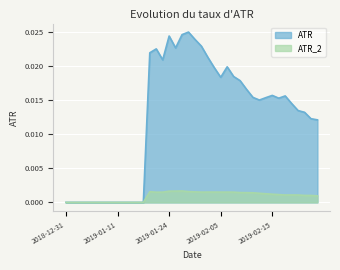

Rank the categories by ATR value from lowest to highest.

2018-12-31, 2019-01-02, 2019-01-03, 2019-01-04, 2019-01-07, 2019-01-08, 2019-01-09, 2019-01-10, 2019-01-11, 2019-01-14, 2019-01-15, 2019-01-16, 2019-01-17, 2019-02-27, 2019-02-26, 2019-02-25, 2019-02-22, 2019-02-21, 2019-02-13, 2019-02-19, 2019-02-14, 2019-02-12, 2019-02-20, 2019-02-15, 2019-02-11, 2019-02-08, 2019-02-05, 2019-02-07, 2019-02-04, 2019-02-06, 2019-01-23, 2019-02-01, 2019-01-18, 2019-01-22, 2019-01-25, 2019-01-31, 2019-01-30, 2019-01-24, 2019-01-28, 2019-01-29